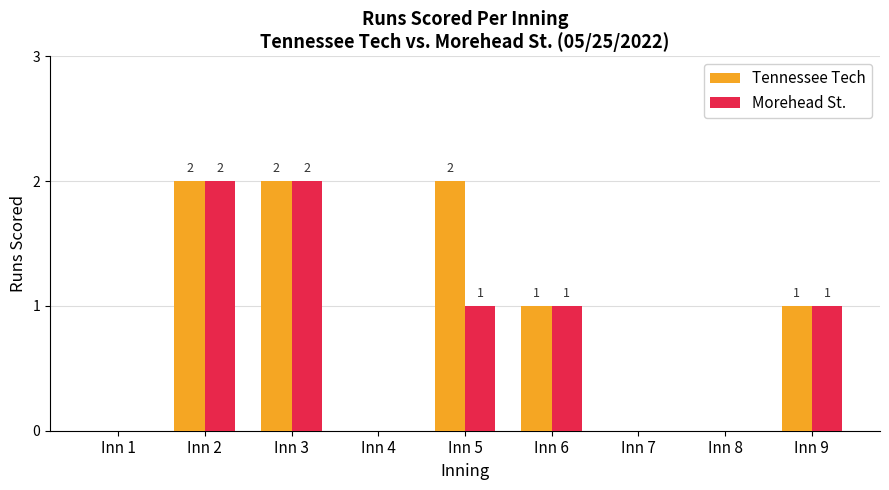

Which series changed the most between Inn 3 and Inn 5?

Morehead St.